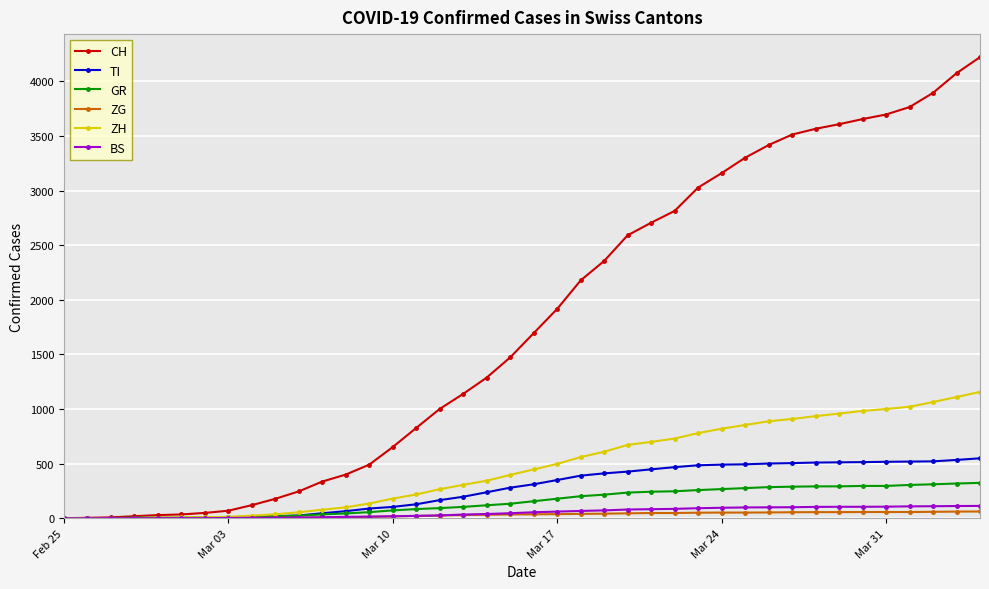

Which series has the largest total across all categories?

CH